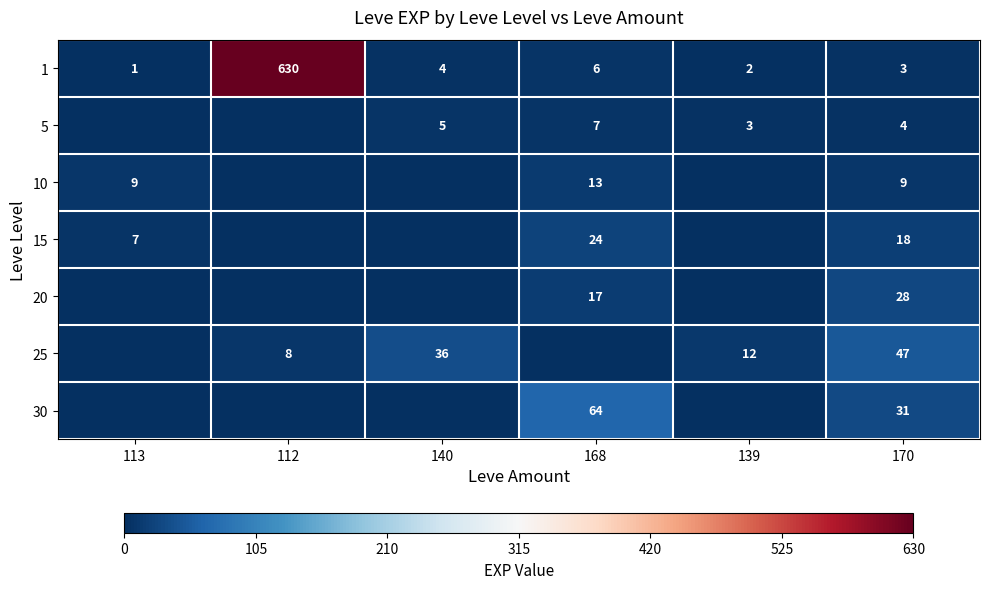

What is the sum of the 10 values at 170 and 168?

22